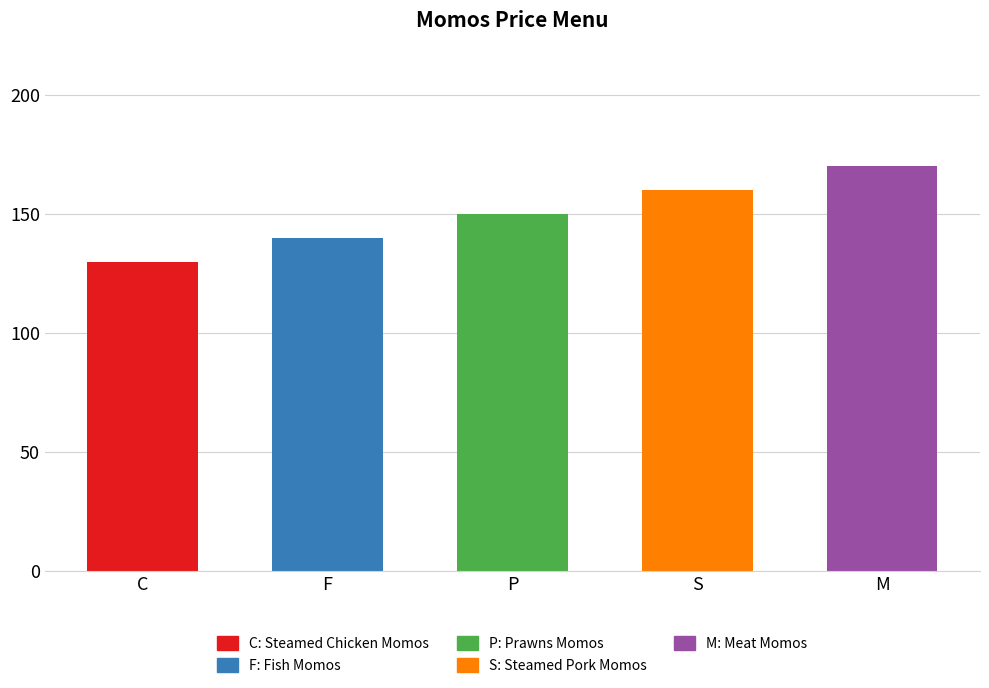

Reading left to right, transcribe all the data shown in this chart.

130	140	150	160	170